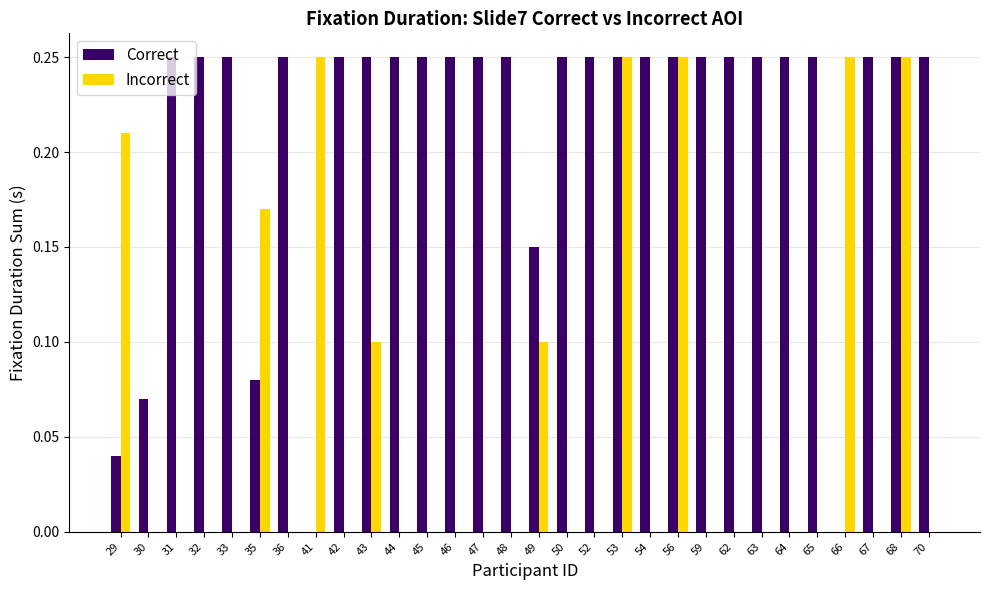

Which series changed the most between 48 and 56?

Incorrect